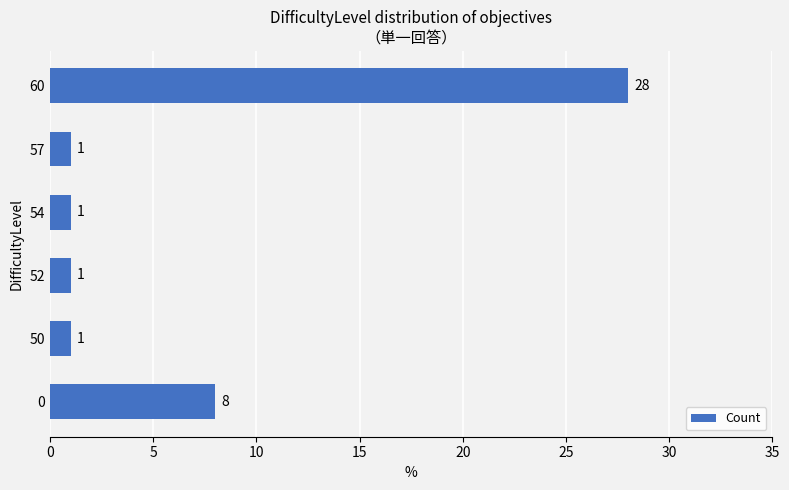

What is the average value?

7